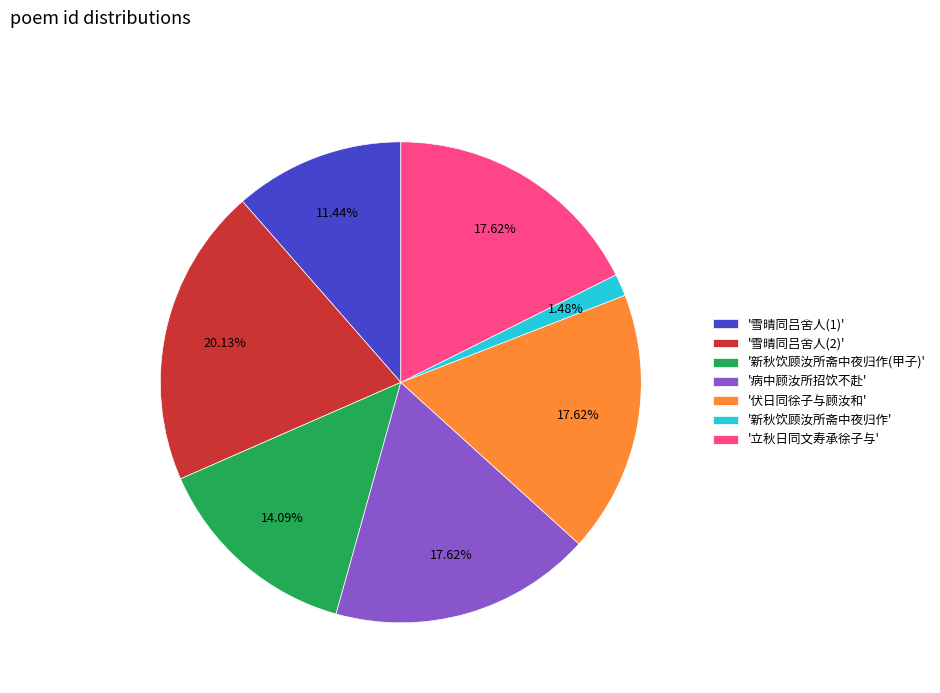

Which category has the biggest portion of the pie?

'雪晴同吕舍人(2)'